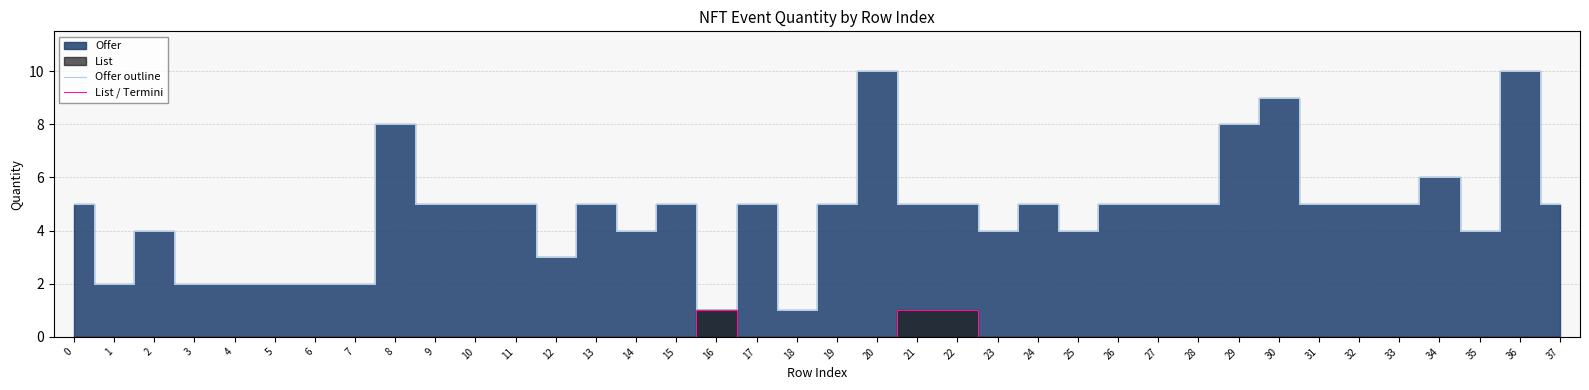

What is the difference between the maximum and minimum values in the List / Termini series?

1